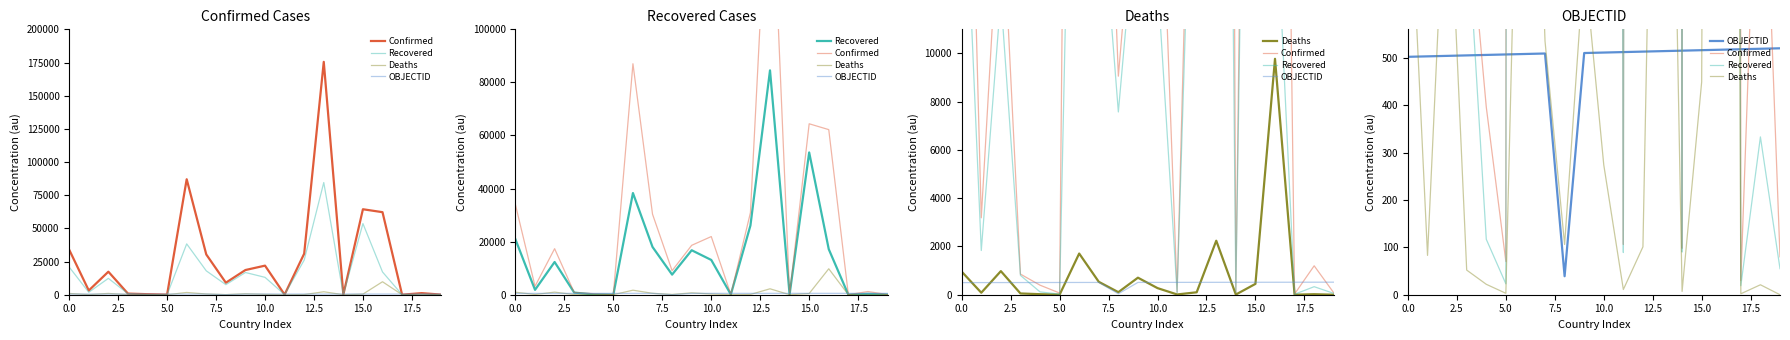

Rank the series by their maximum value, from lowest to highest.

OBJECTID, Deaths, Recovered, Confirmed